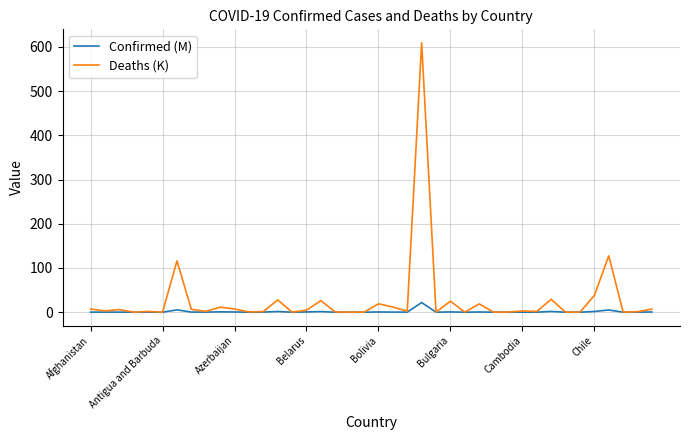

Rank the series by their average value, from highest to lowest.

Deaths (K), Confirmed (M)